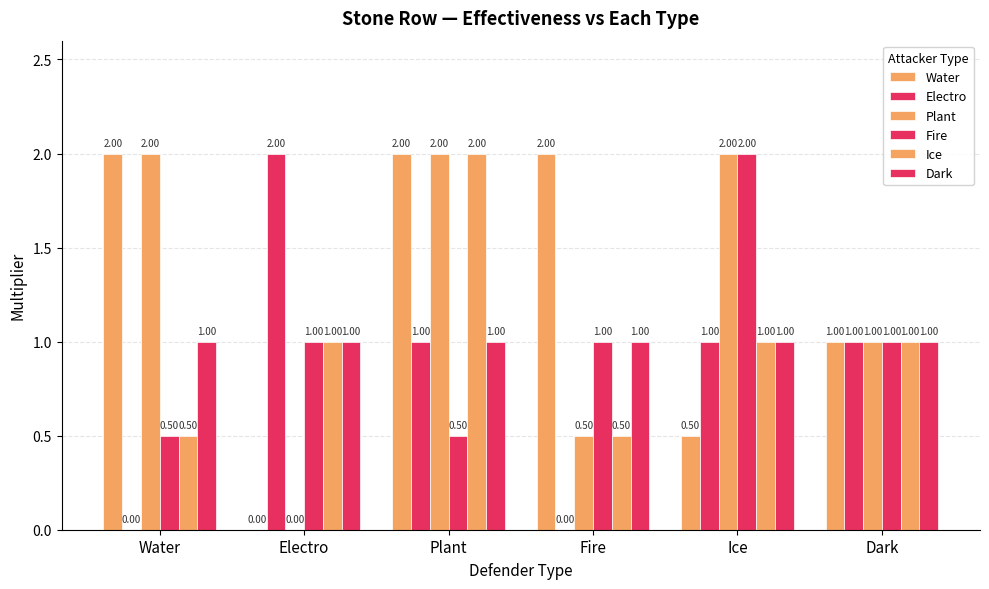

Is it true that Water equals 1.2 at Electro?

False